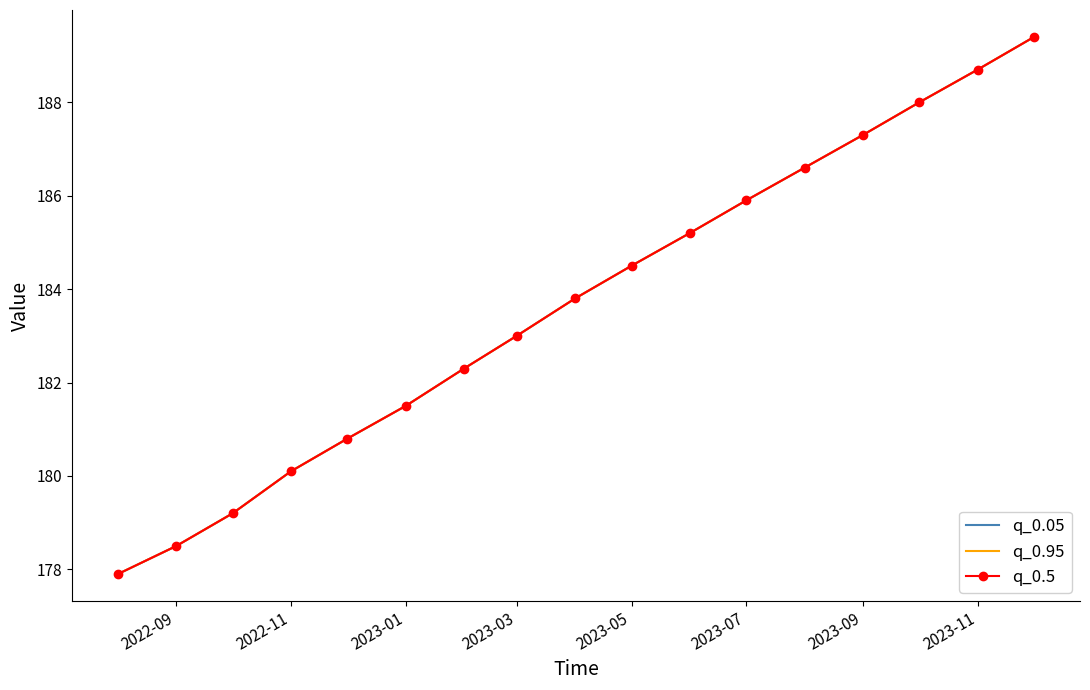

Rank the series by their maximum value, from highest to lowest.

q_0.05, q_0.95, q_0.5